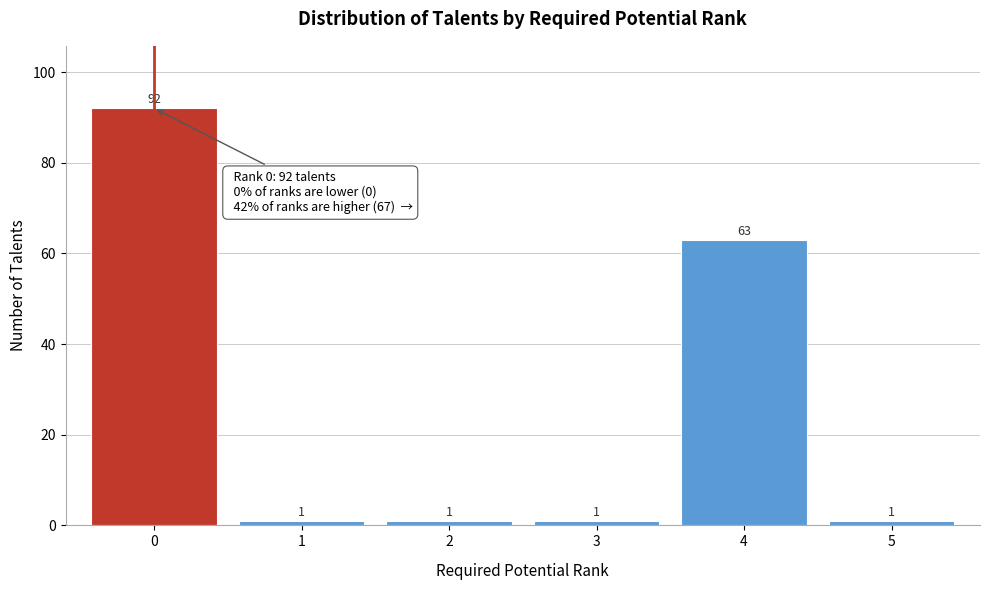

Reading left to right, transcribe all the data shown in this chart.

92	1	1	1	63	1